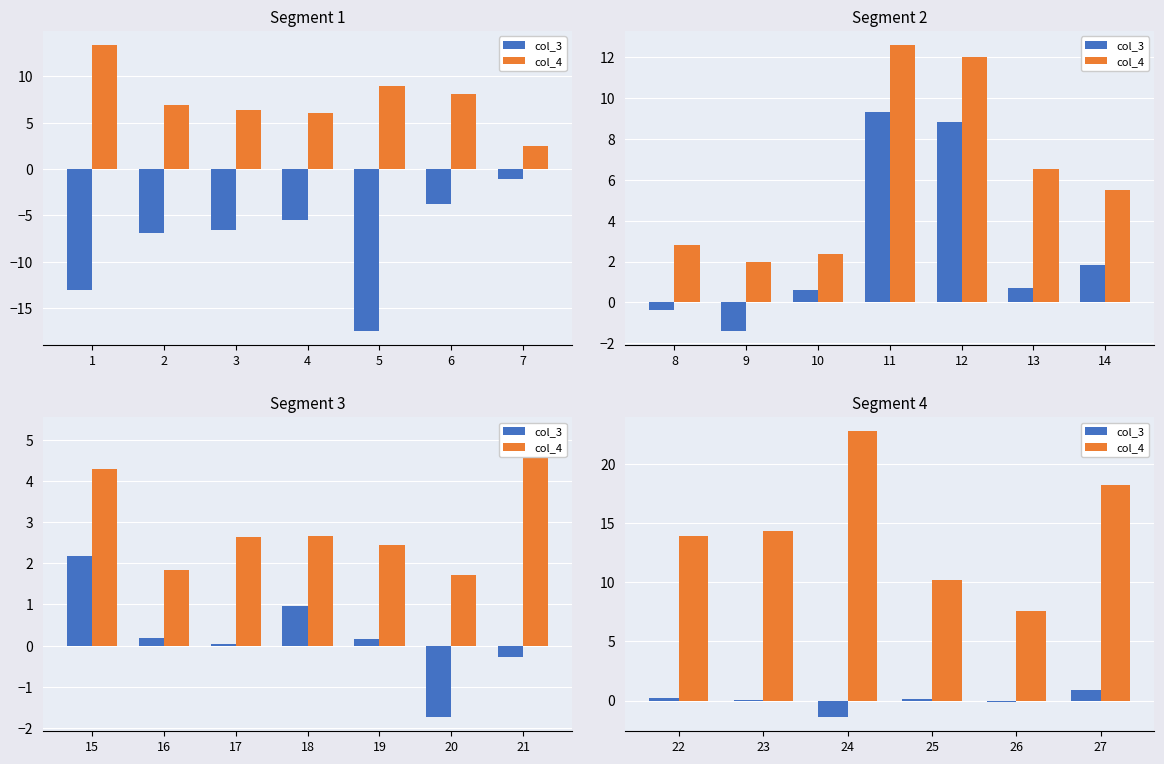

What is the value of the col_3 bar at the 6th from the left?

0.9